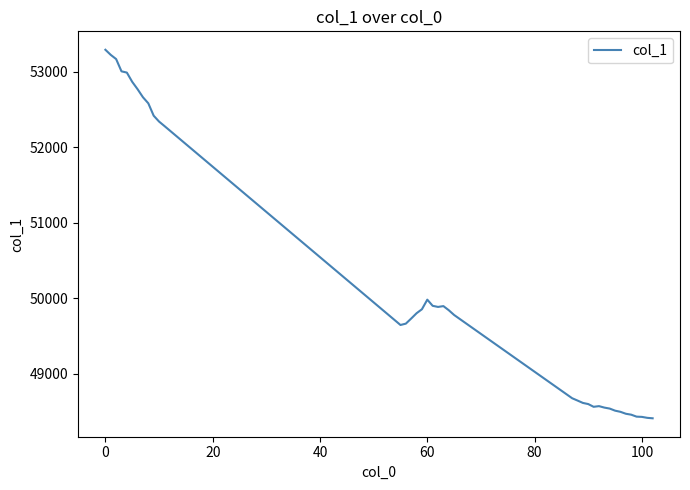

What is the greatest value displayed?

53291.2